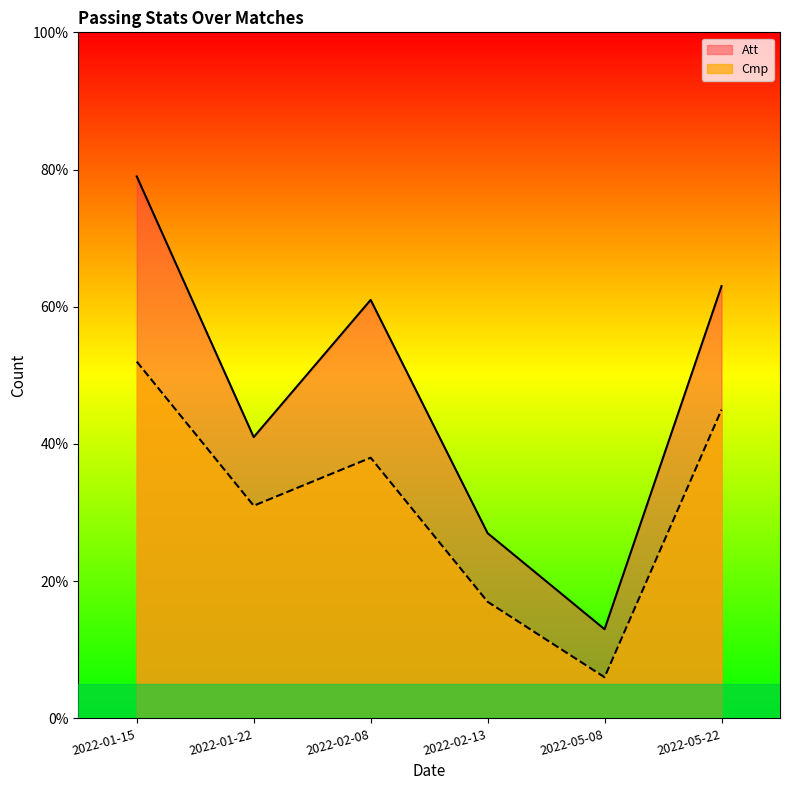

What are all the series names shown in the legend?

Att, Cmp